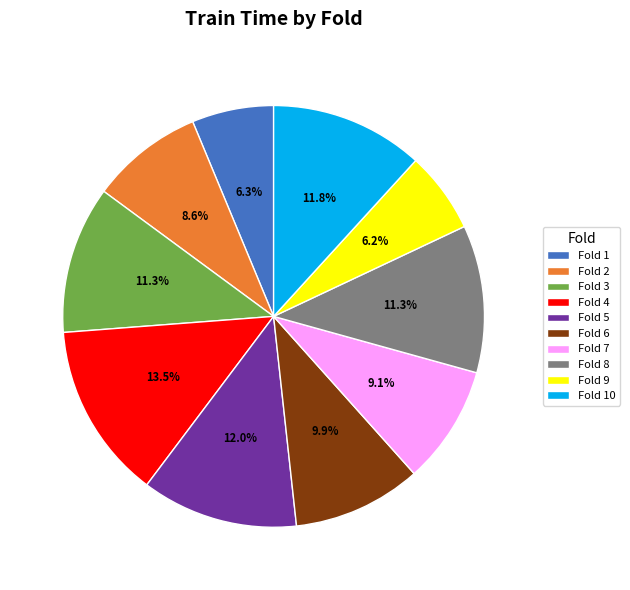

How many slices are in this pie chart?

10